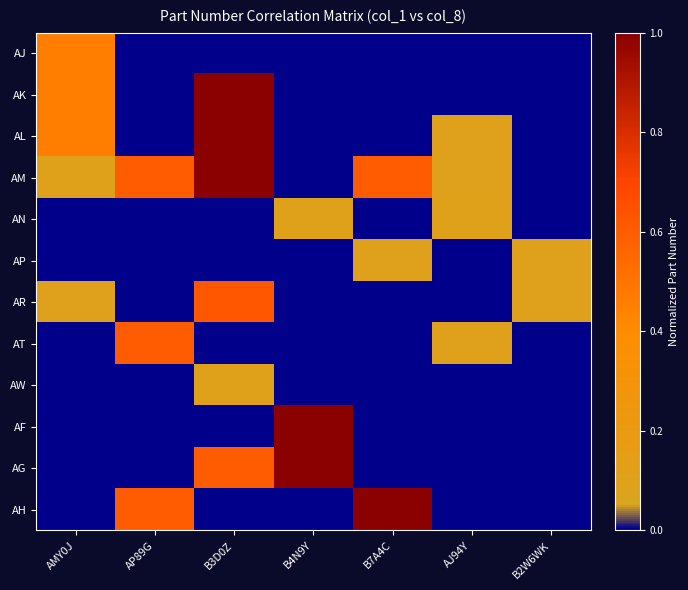

How many data points does each series have?

7